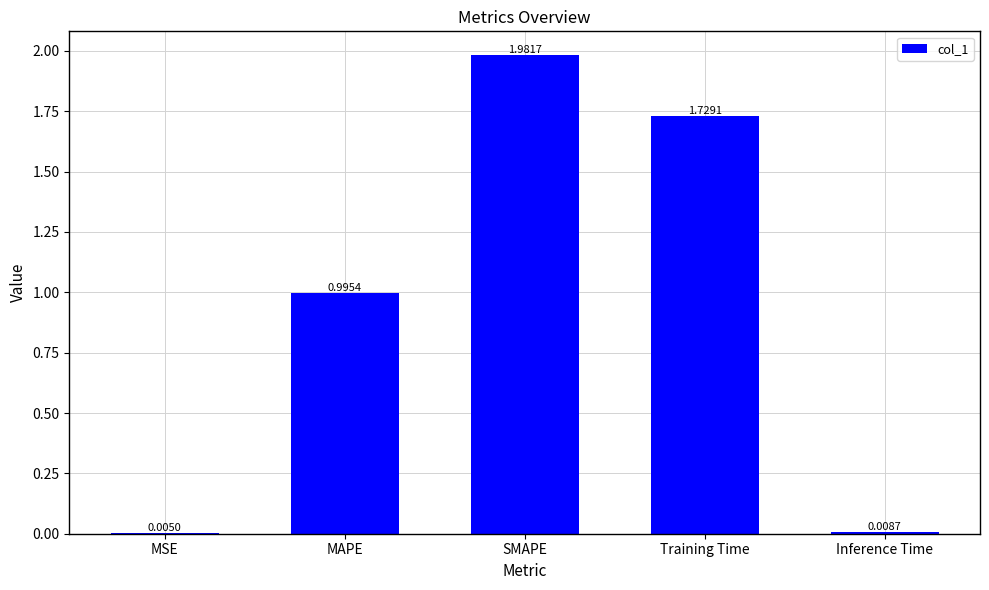

How many data points does each series have?

5